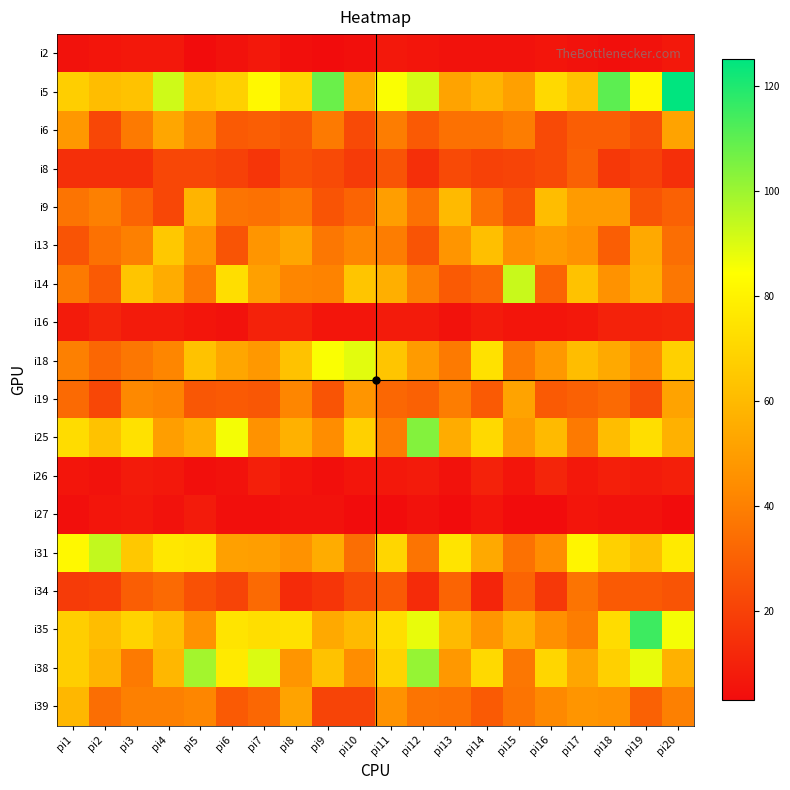

Which series has the largest range (max minus min)?

i35